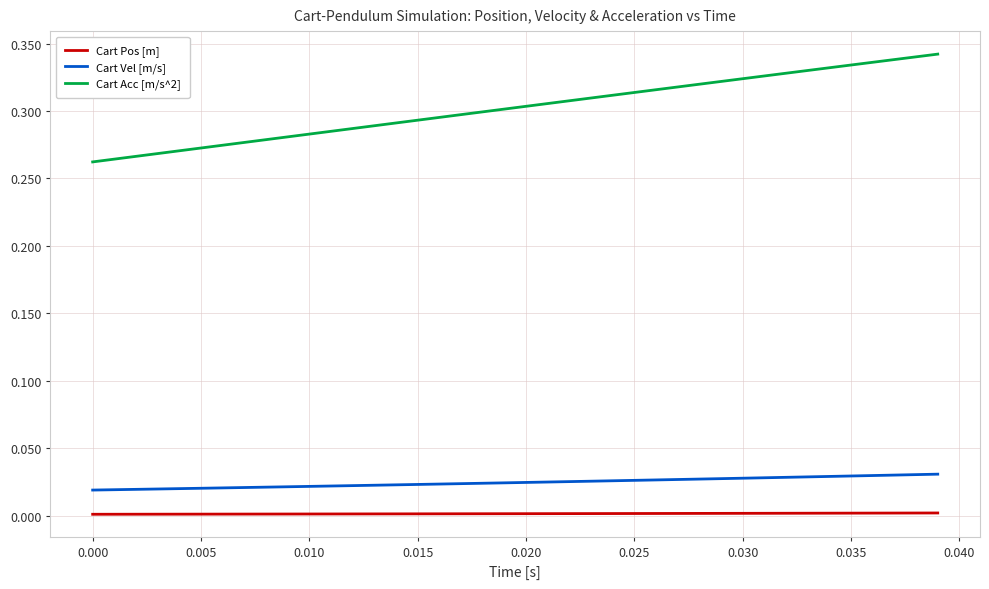

Which series has the largest range (max minus min)?

Cart Acc [m/s^2]